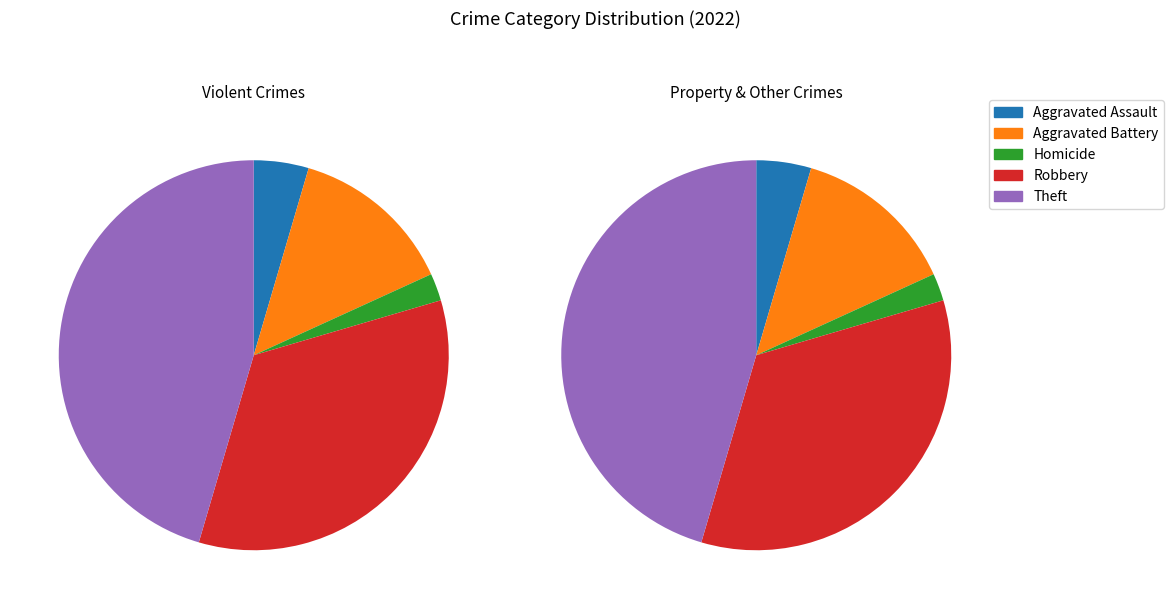

The Motor Vehicle Theft slice represents 0% of the pie. True or false?

True